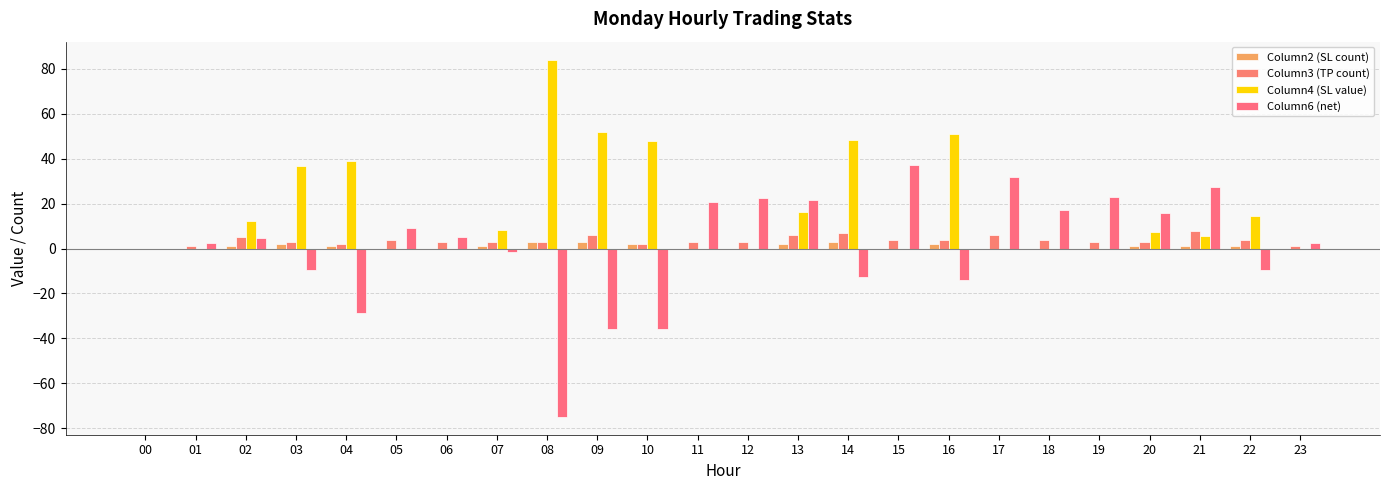

How many groups of bars are there?

24